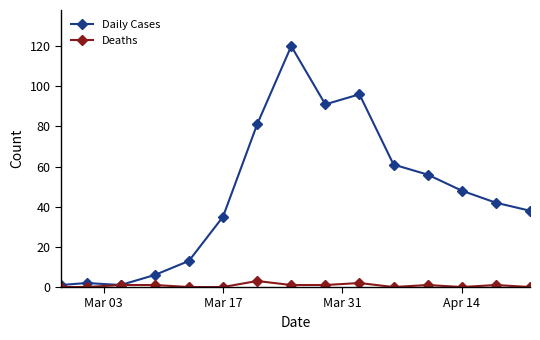

List the series in order of their overall mean, highest first.

Daily Cases, Deaths